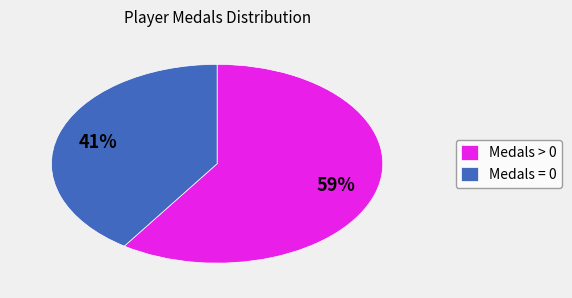

How many slices are in this pie chart?

2